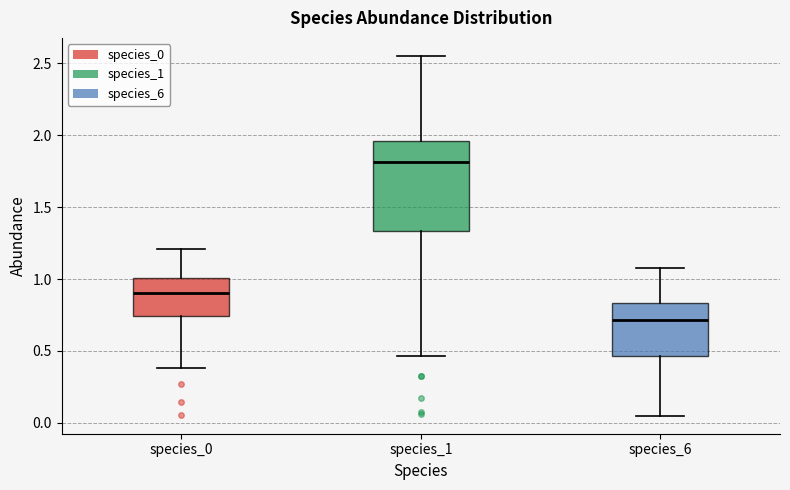

Reading left to right, transcribe this box plot: for each box, give where its median line is, the range the box spans, and where its two whiskers end, as read against the y-axis. The values are not printed on the chart, so give them approximately, as read against the axis.

species_0: median 0.90, box 0.75 to 1.00, whiskers 0.40 to 1.20
species_1: median 1.80, box 1.35 to 1.95, whiskers 0.45 to 2.55
species_6: median 0.70, box 0.45 to 0.85, whiskers 0.05 to 1.10